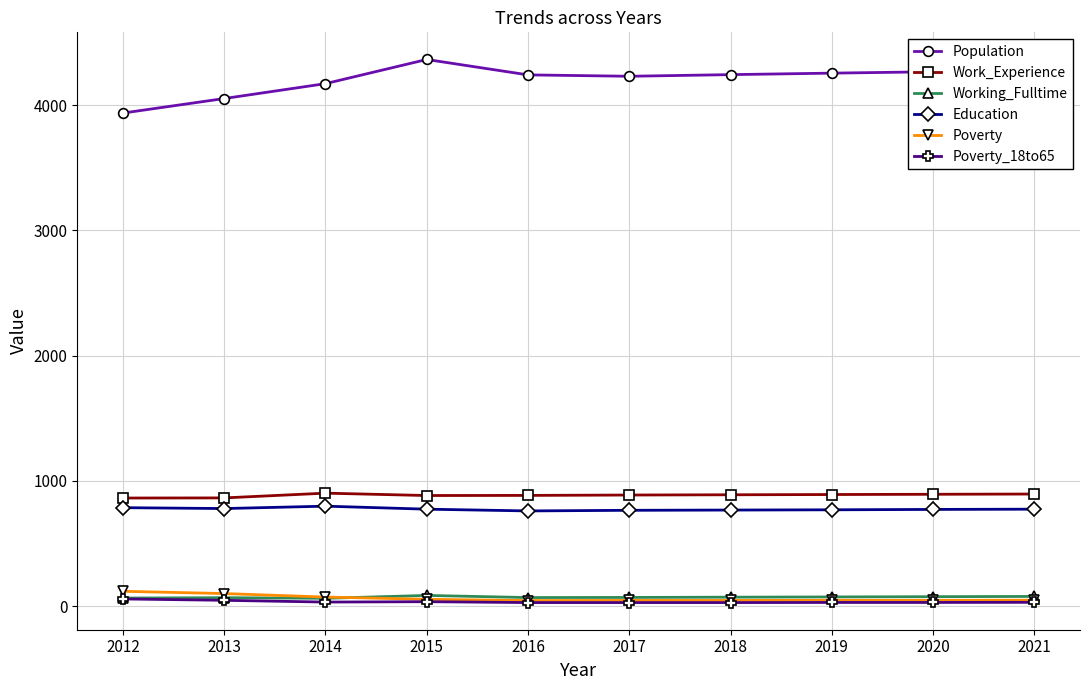

What is the lowest value of the Poverty series?

44